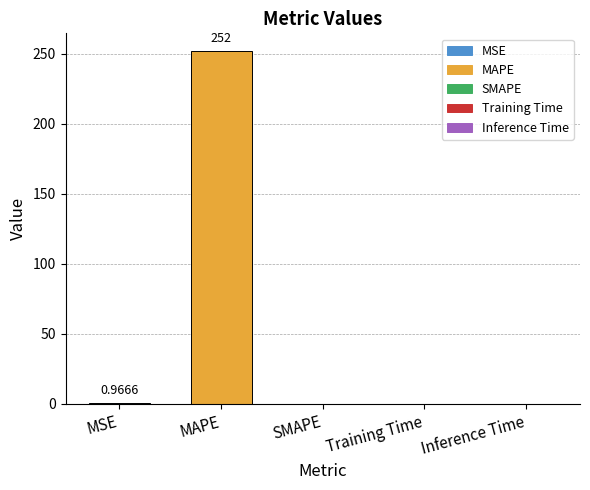

Which label corresponds to the largest value in the chart?

MAPE